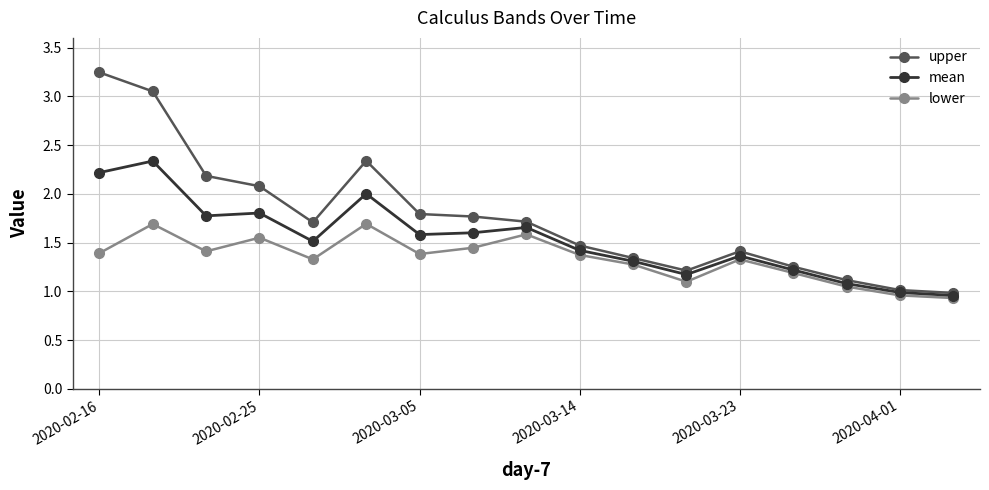

Which series has the largest range (max minus min)?

upper